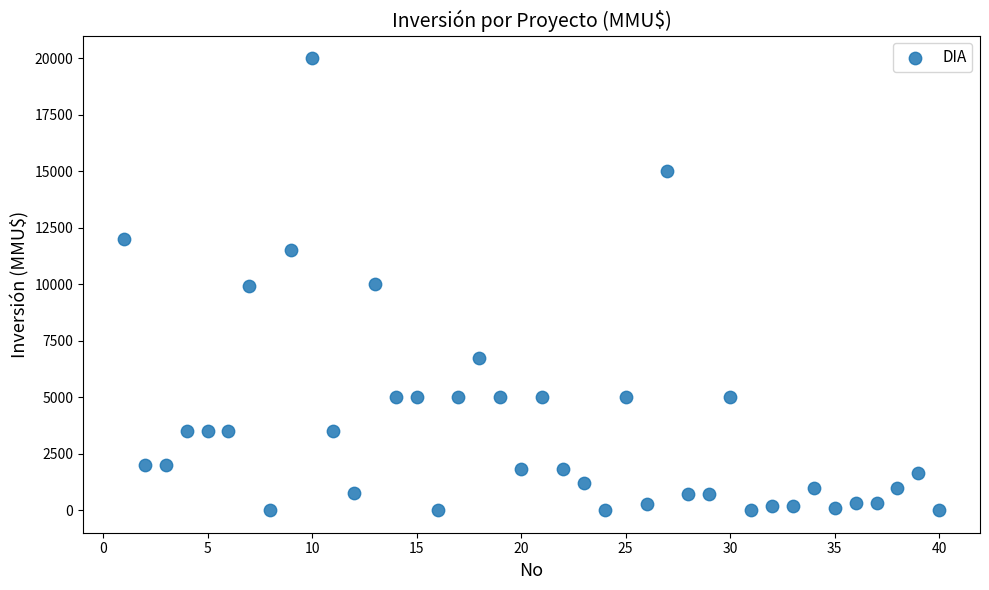

What is the range of X values (max minus min)?

39